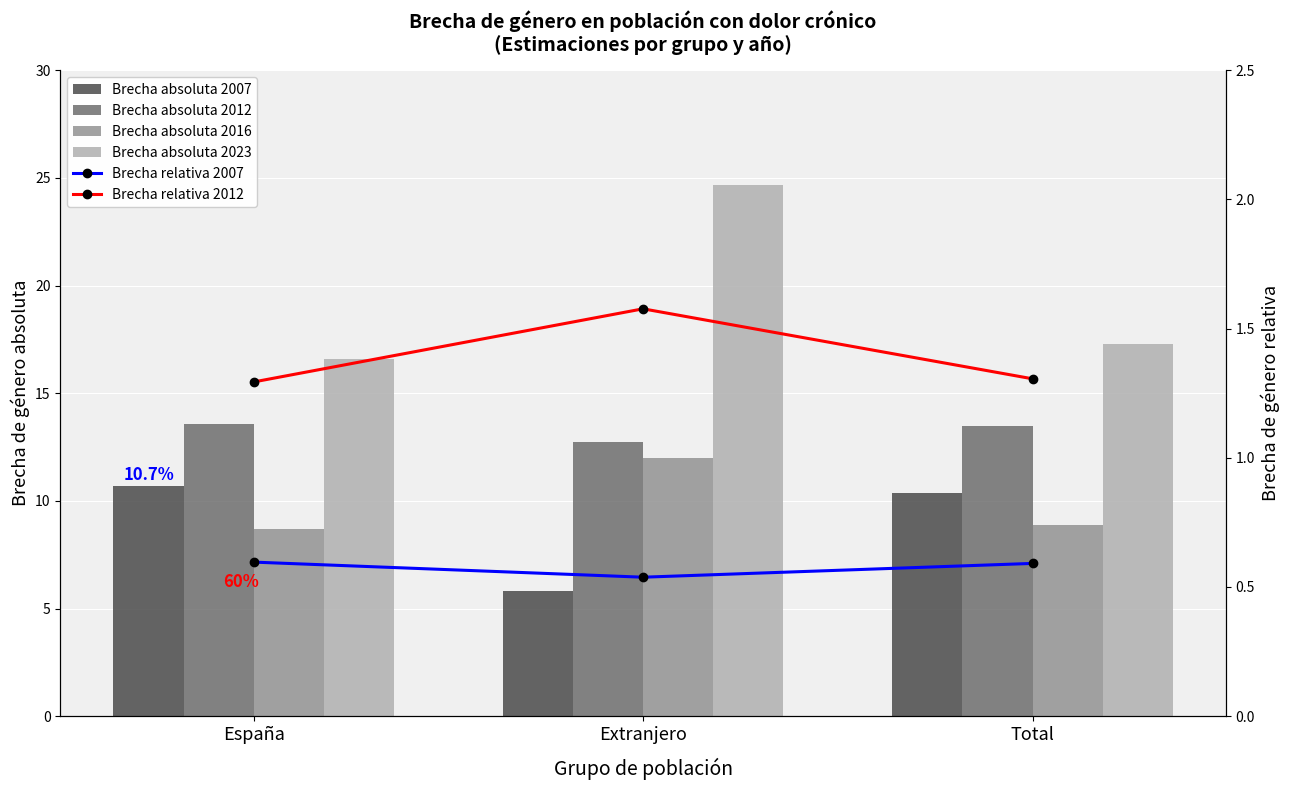

Rank the categories by Brecha absoluta 2016 value from highest to lowest.

Extranjero, Total, España